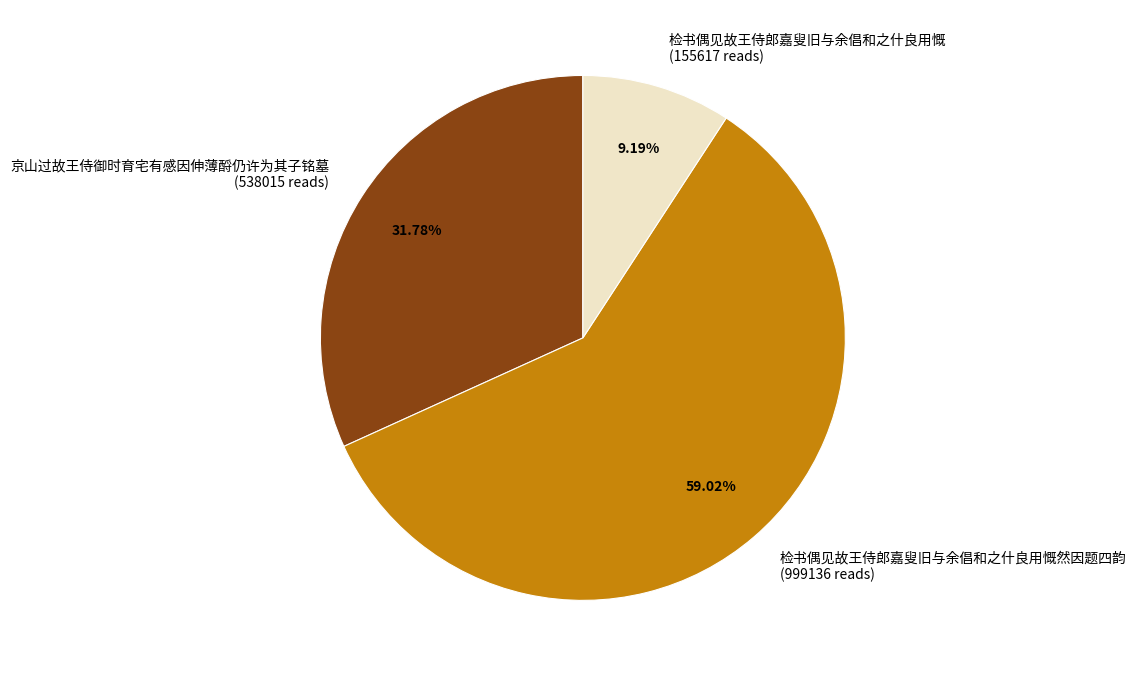

Approximately how many times larger is the value at 检书偶见故王侍郎嘉叟旧与余倡和之什良用慨 (155617 reads) compared to 京山过故王侍御时育宅有感因伸薄酹仍许为其子铭墓 (538015 reads)?

0.3